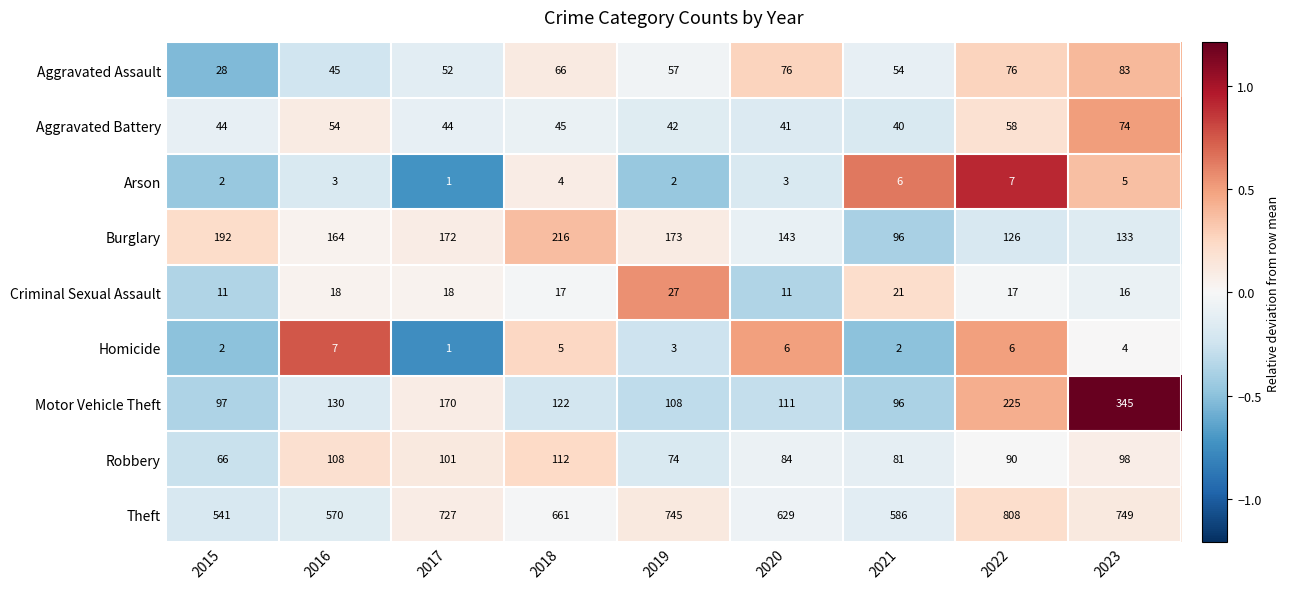

What is the lowest value of the Theft series?

541